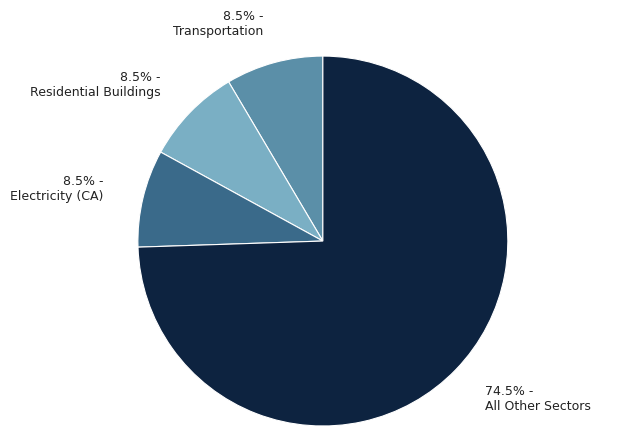

What is the majority slice?

All Other Sectors